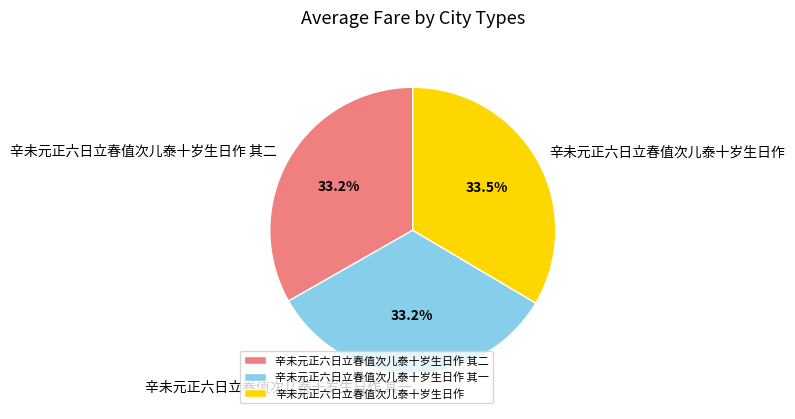

Does any single category account for the majority?

No